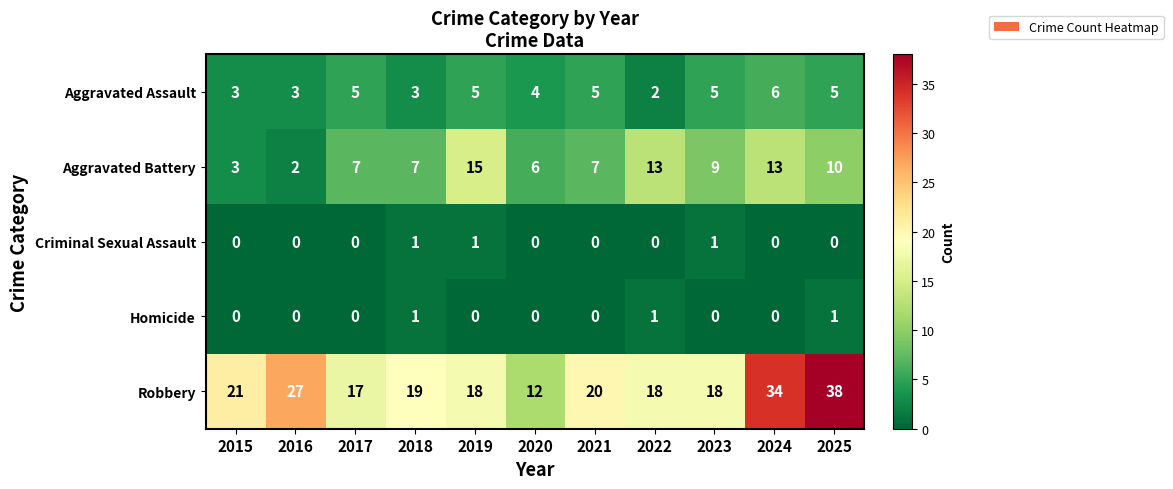

What is the sum of the Aggravated Assault values at 2023 and 2025?

10